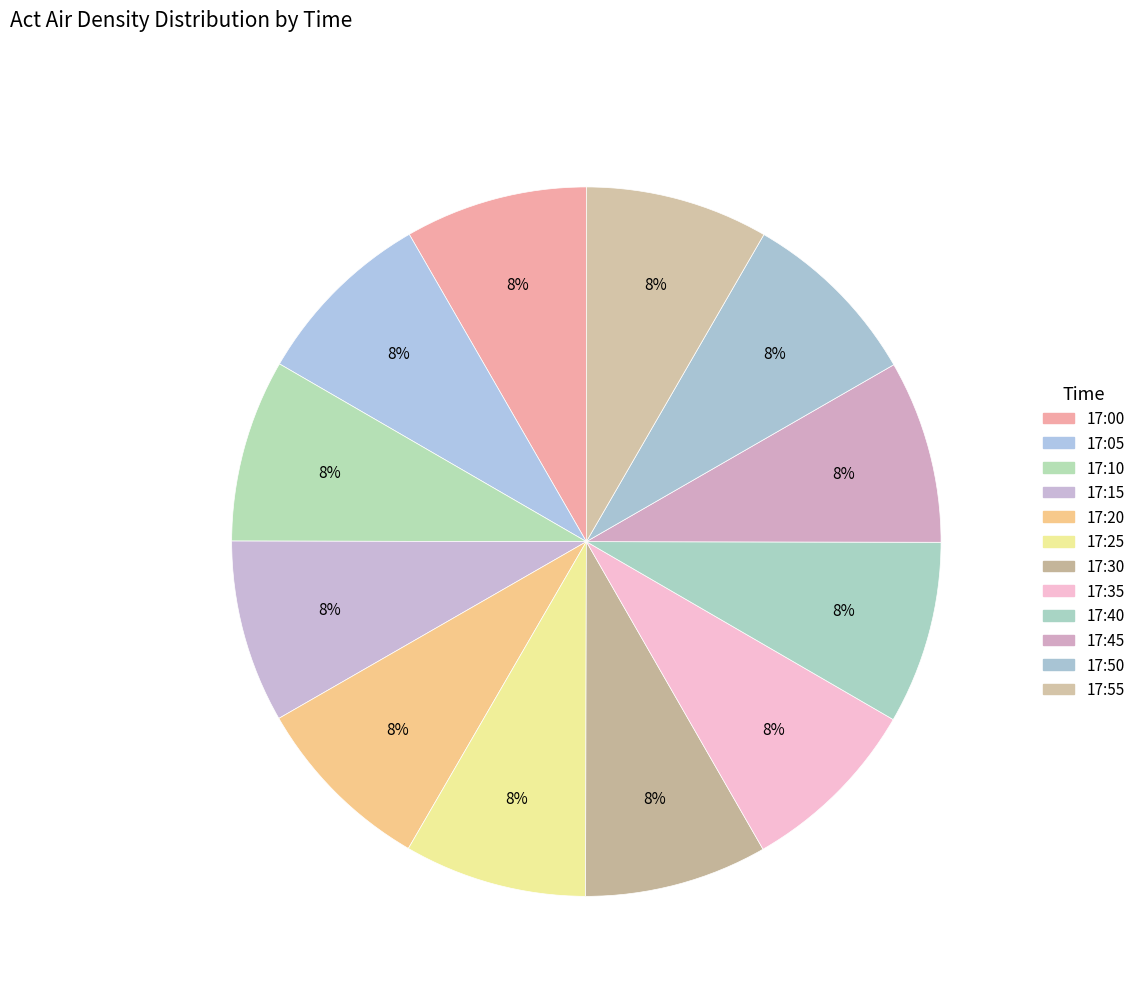

Between 17:05 and 17:50, which is larger?

17:50